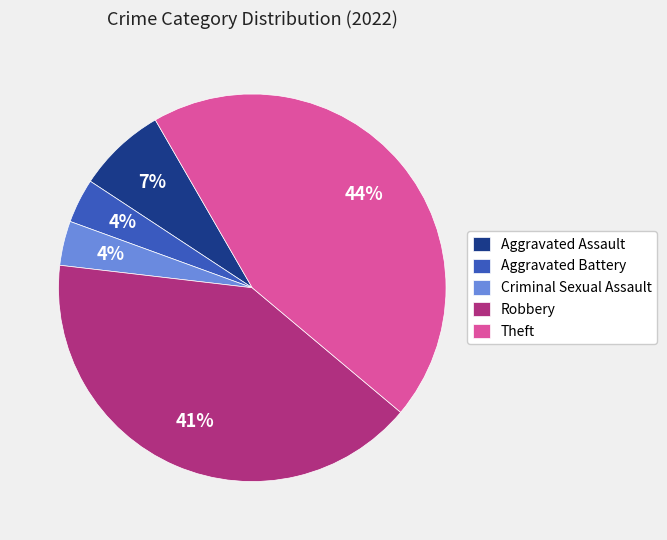

How many segments does this pie chart have?

5